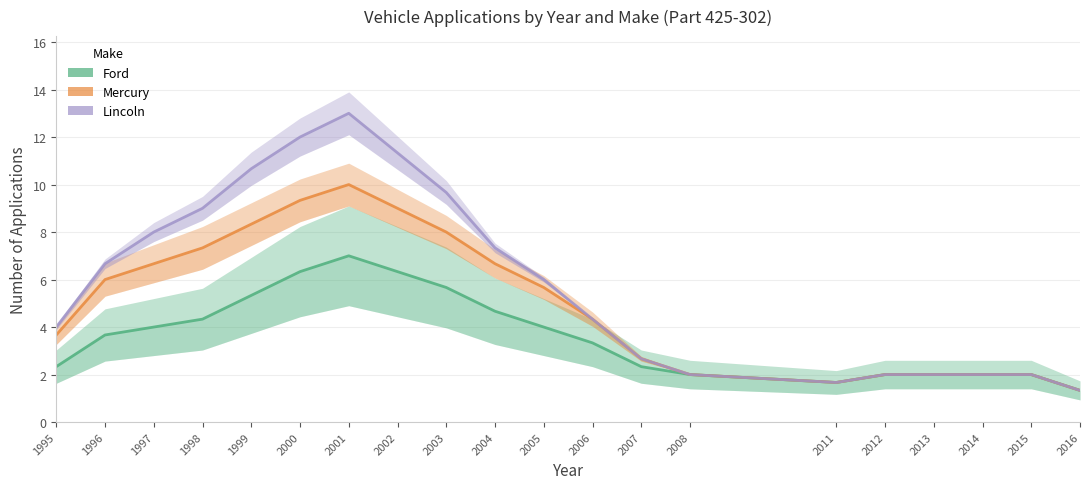

What are all the series names shown in the legend?

Ford, Mercury, Lincoln